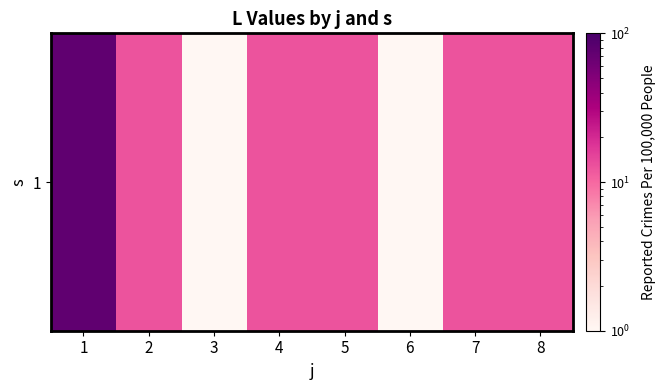

Read the value at 6.

0.1